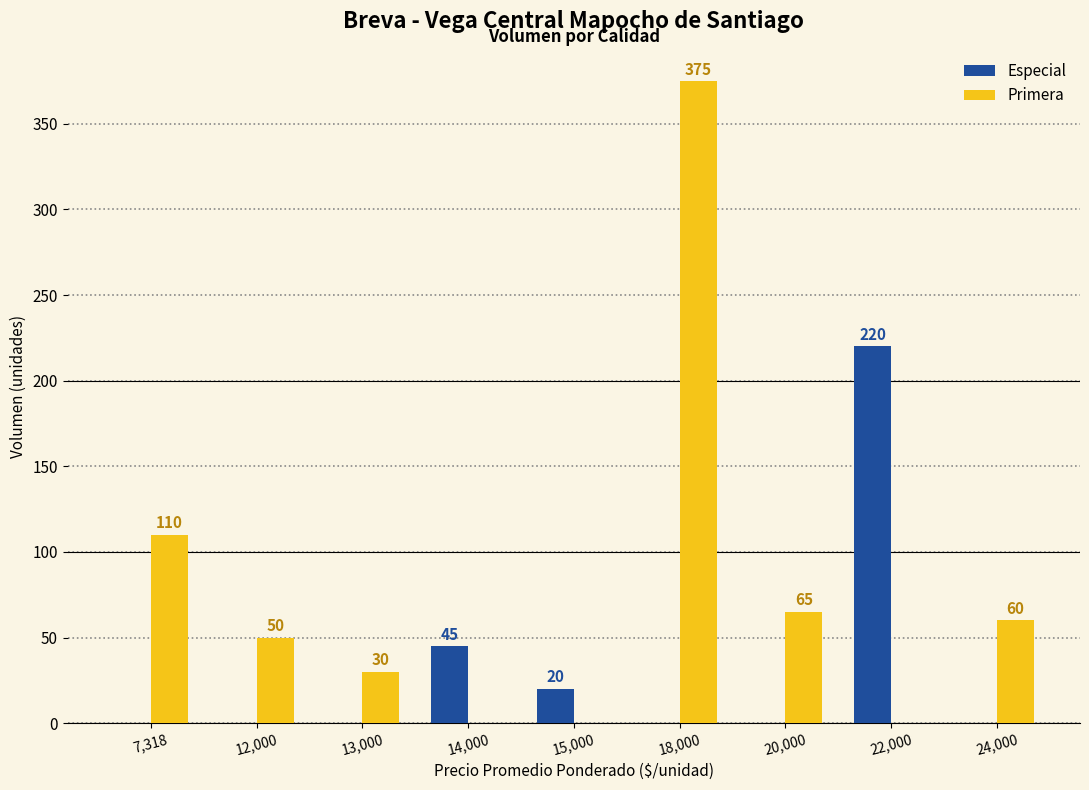

Are the bars horizontal?

No